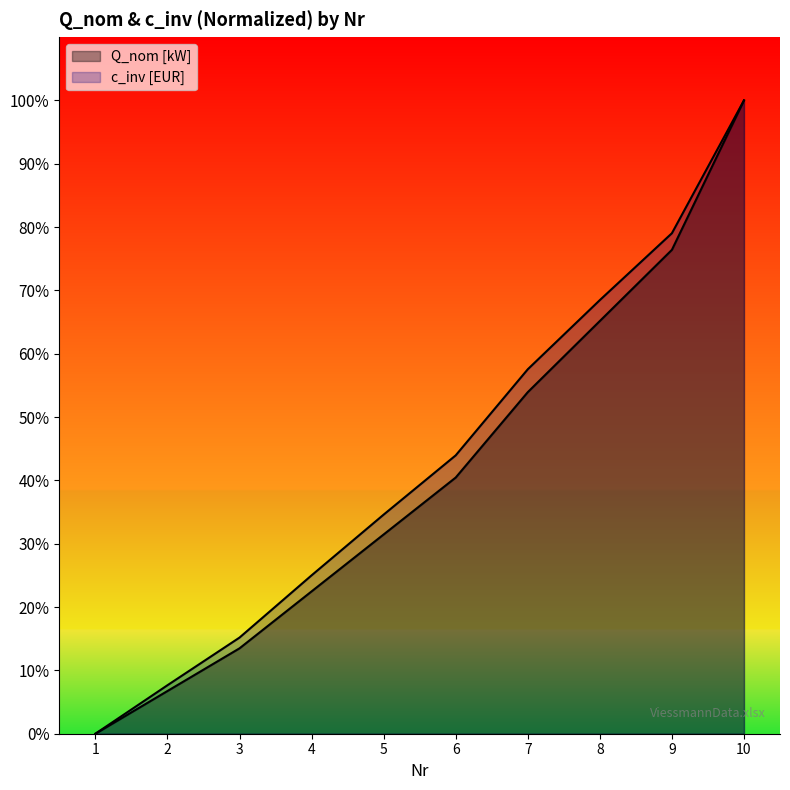

Between 5 and 8, which is larger?

8